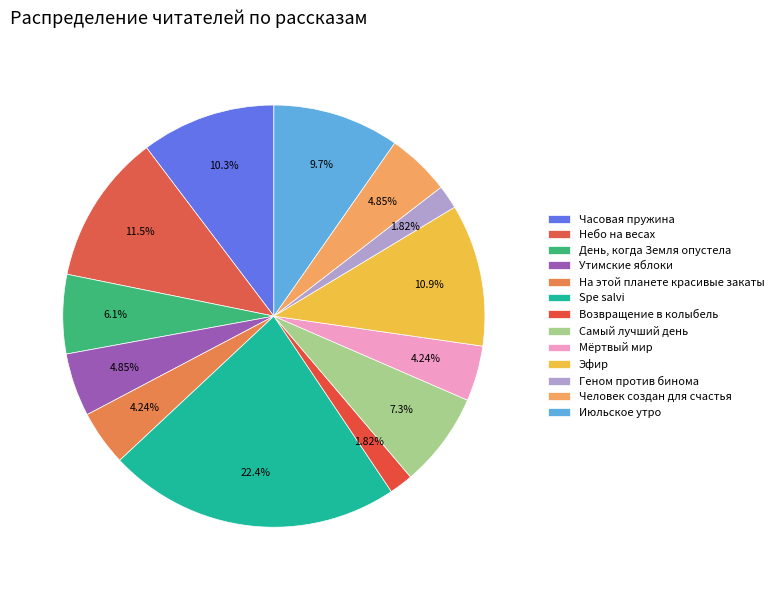

Is it true that На этой планете красивые закаты is 1% of the pie?

False